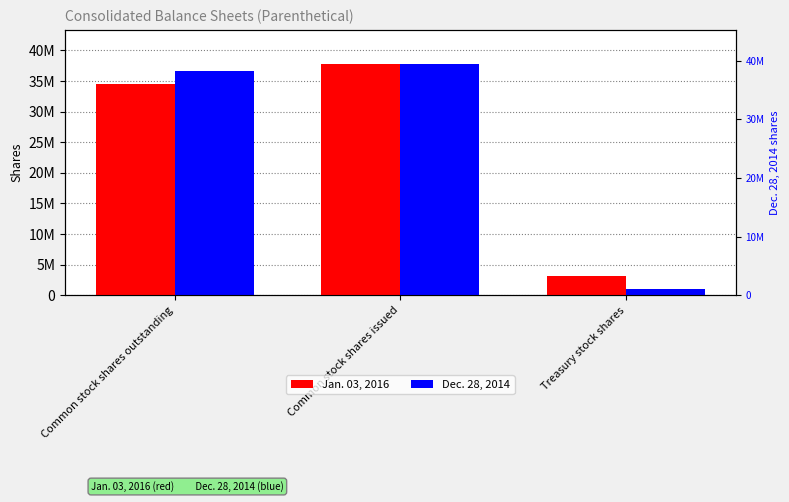

List the labels in order of Jan. 03, 2016 value, smallest first.

Treasury stock shares, Common stock shares outstanding, Common stock shares issued